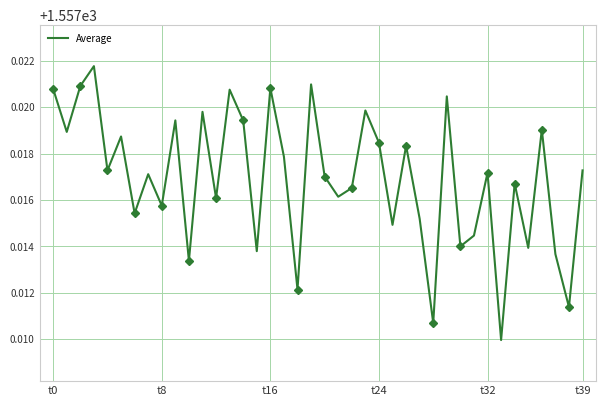

What is the average value?

1557.0